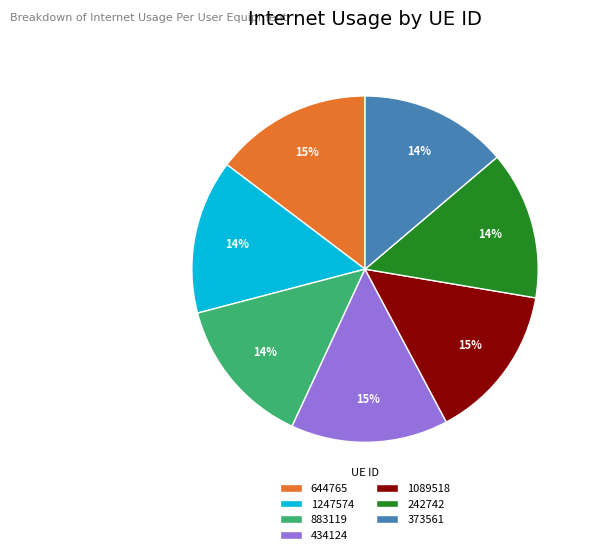

To the nearest percent, what percentage of the pie is 242742?

14%